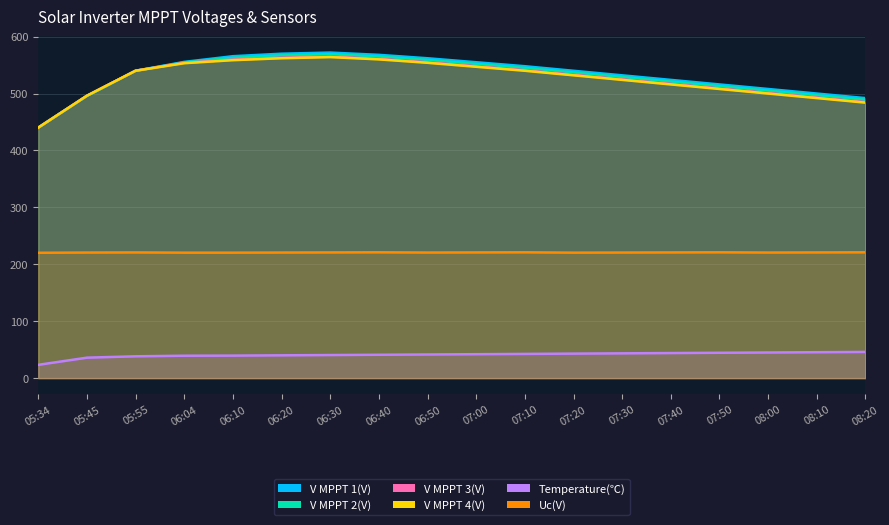

What is the total value across all series at 05:55?

2419.2